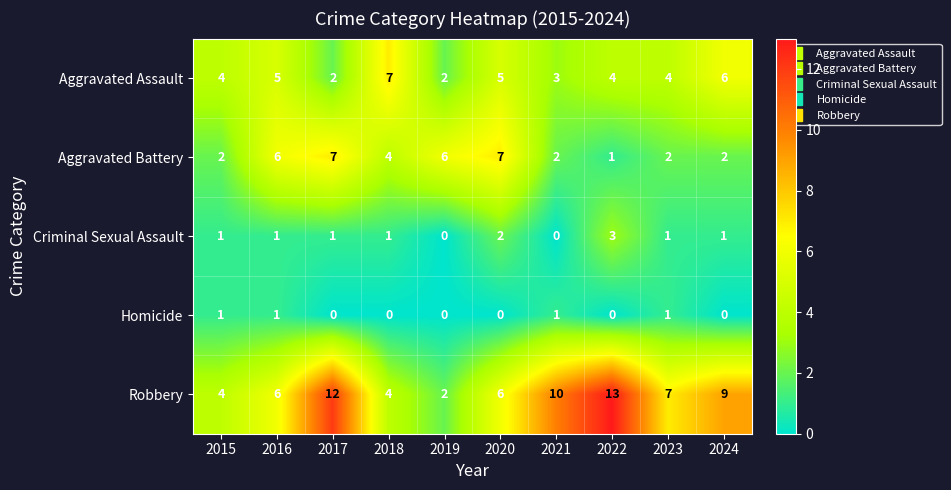

The Homicide series shows -1 at 2017. True or false?

False